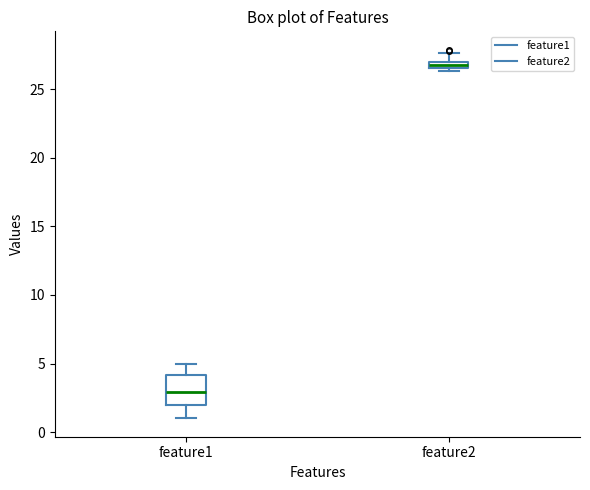

Where does the lower whisker of the box for feature1 end on the y-axis? The values are not printed on the chart, so give them approximately, as read against the axis.

1.0